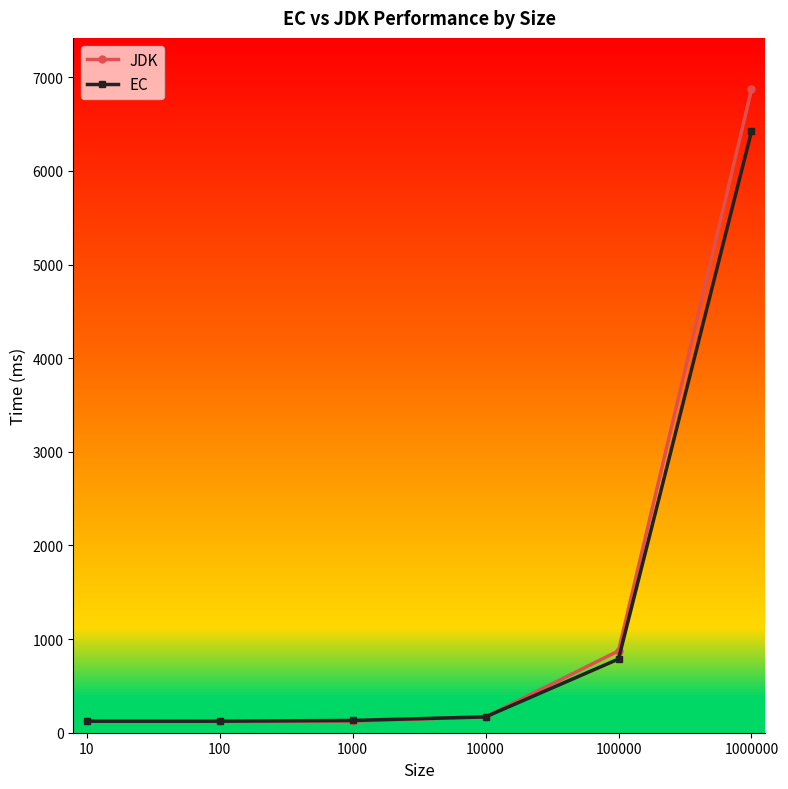

How many distinct data groups are displayed?

2